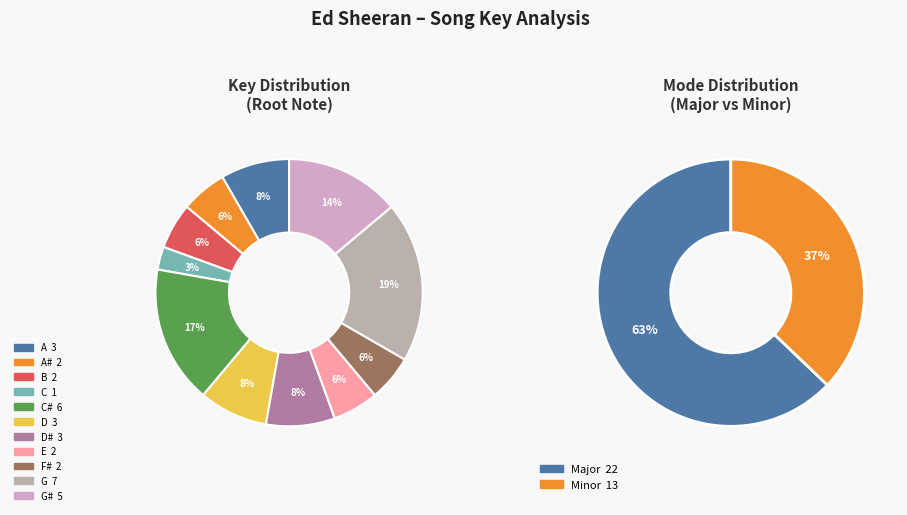

Does Major represent more than half of the total?

Yes